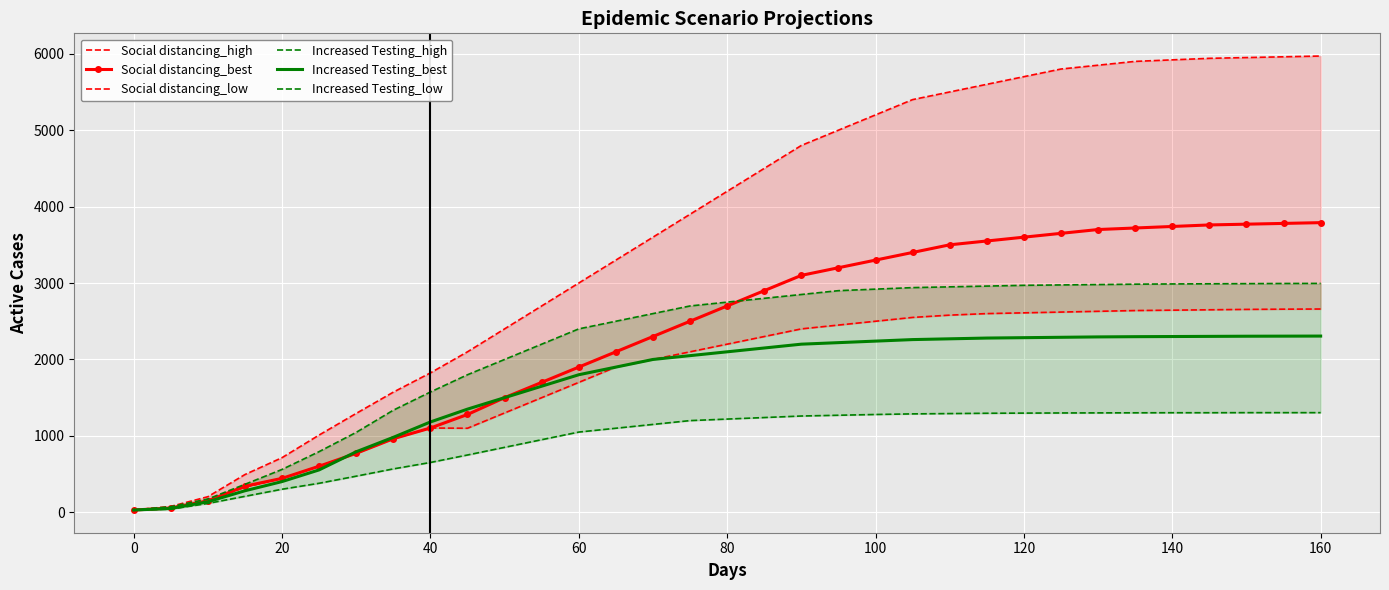

What is the lowest value of the Increased Testing_high series?

30